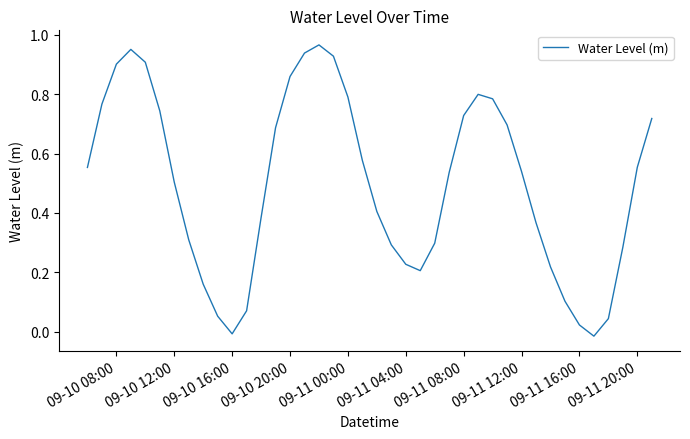

How many lines are shown in the chart?

1